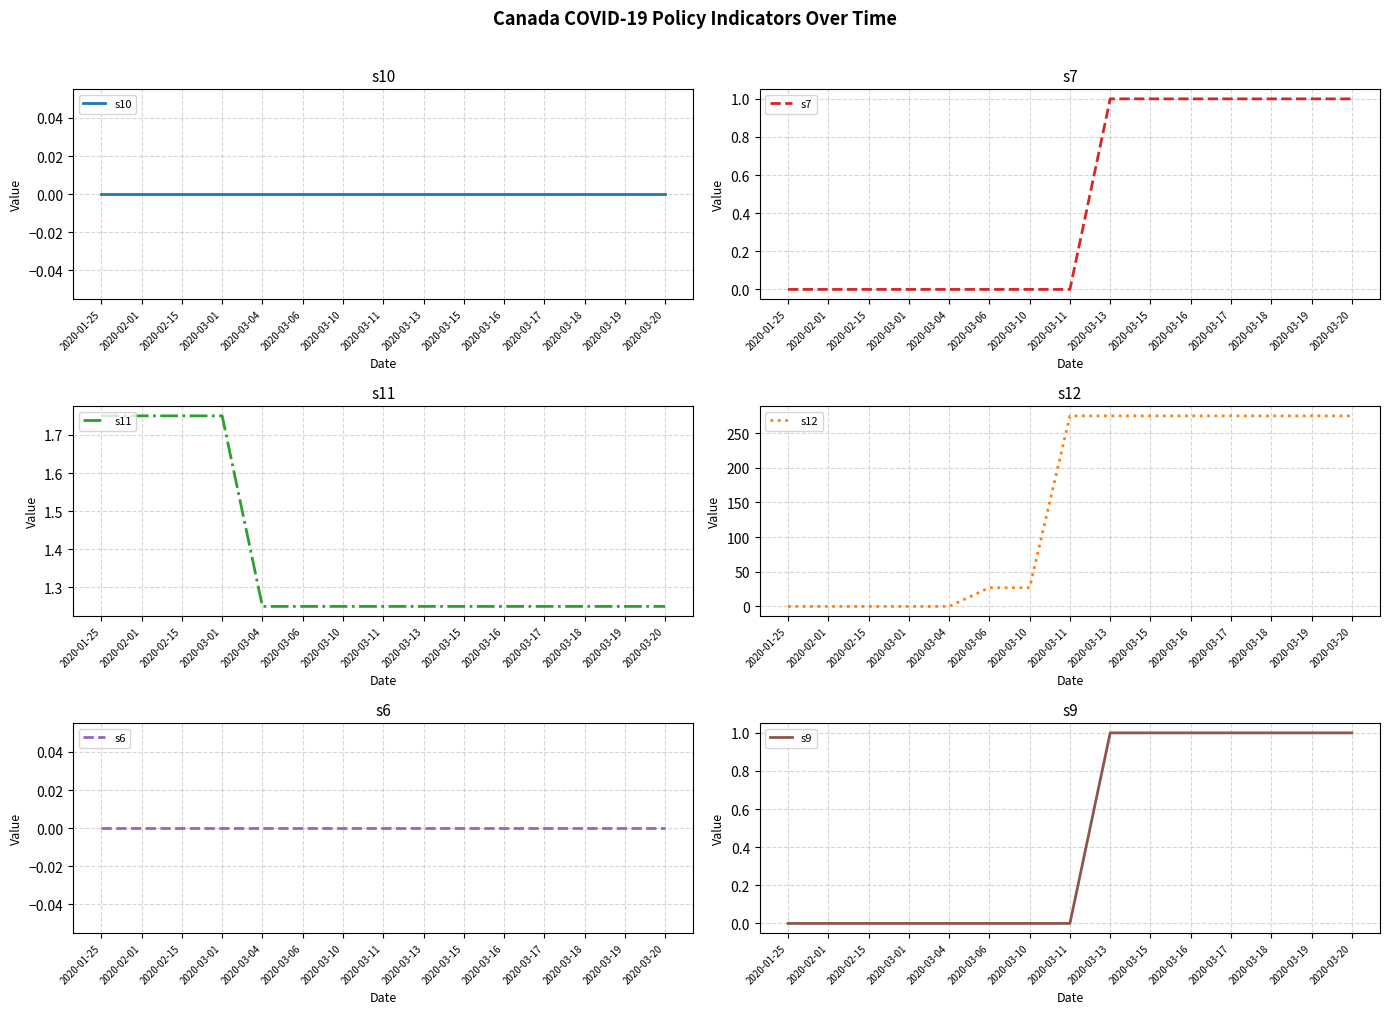

What are all the series names shown in the legend?

s10, s7, s11, s12, s6, s9